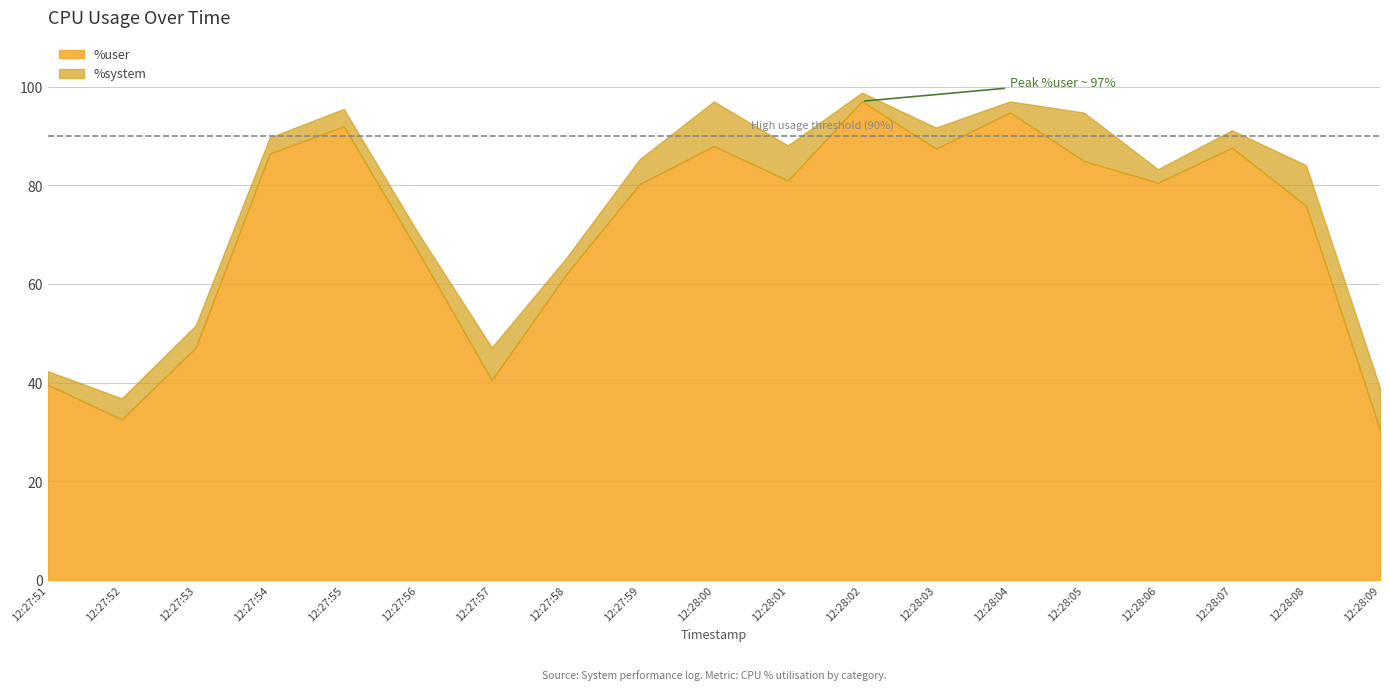

What is the difference between the %user values at 12:27:56 and 12:28:09?

36.3